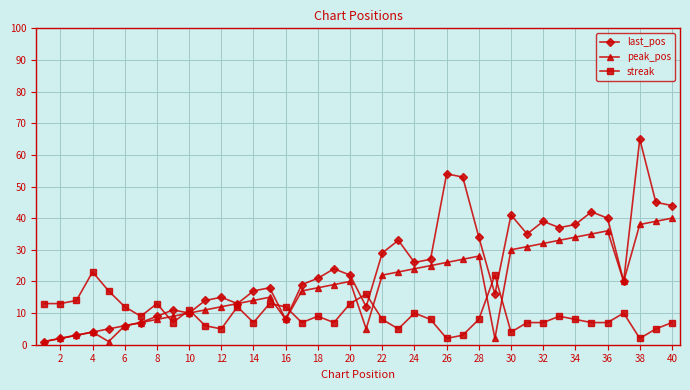

How many intersections are there between last_pos and streak?

9